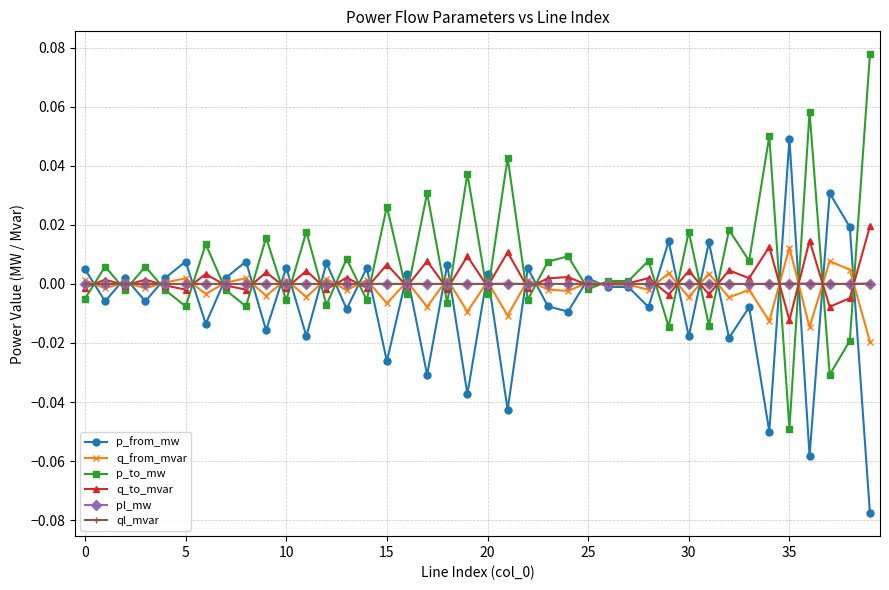

Where is q_from_mvar nearest to the value 0?

27